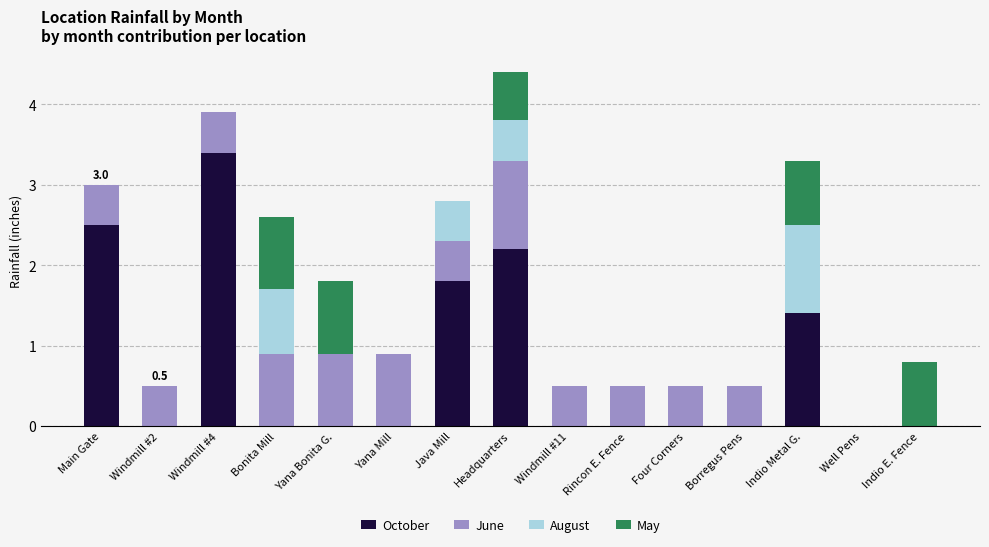

Which category has the highest value in the October series?

Windmill #4